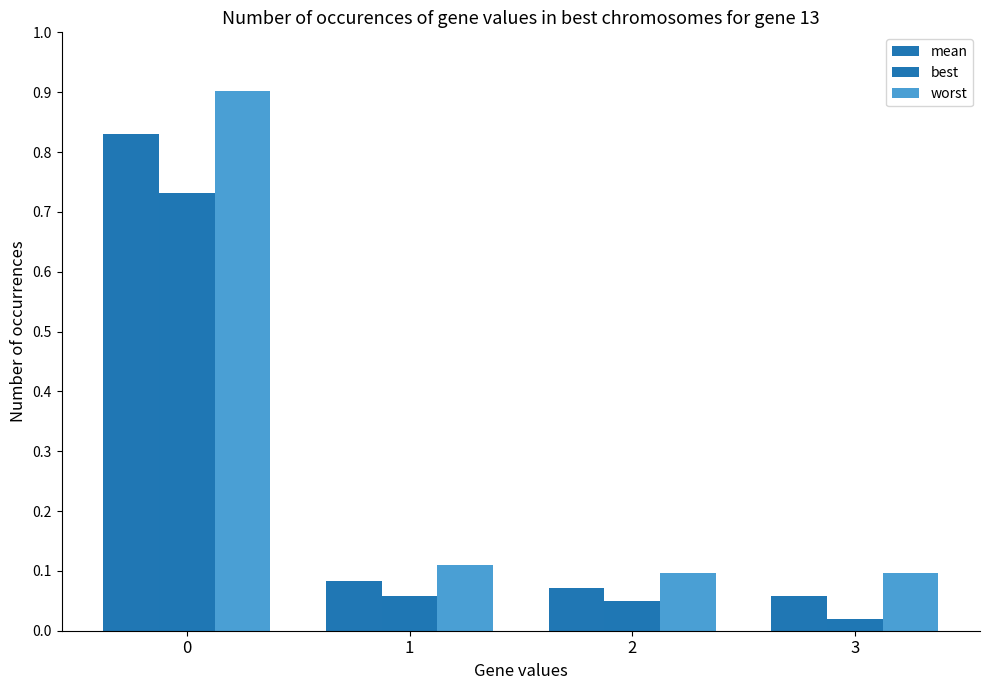

What is the value of the mean bar at the 3rd from the left?

0.1